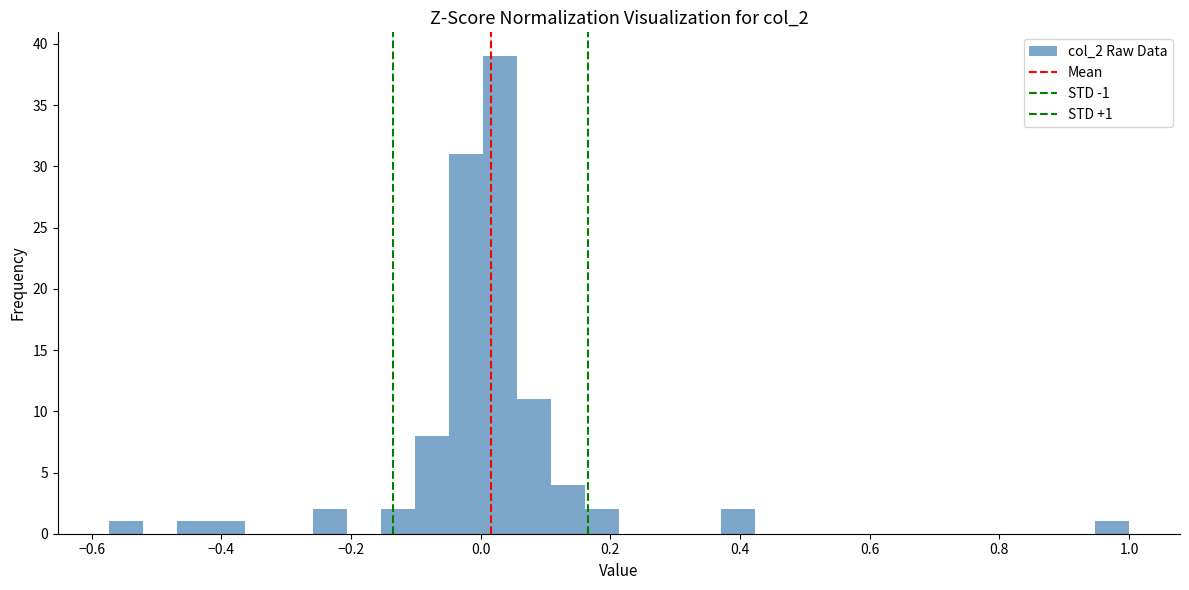

Around what value on the x-axis is the tallest bar? Give the approximate position of its centre, as read against the axis.

0.02